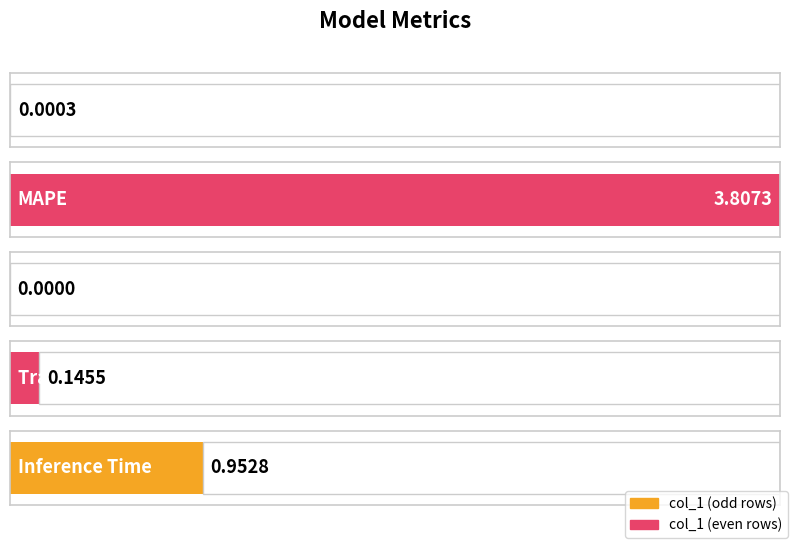

Reading right to left, transcribe all the data shown in this chart.

Inference Time=1.0	Training Time=0.1	SMAPE=0.0	MAPE=3.8	MSE=0.0